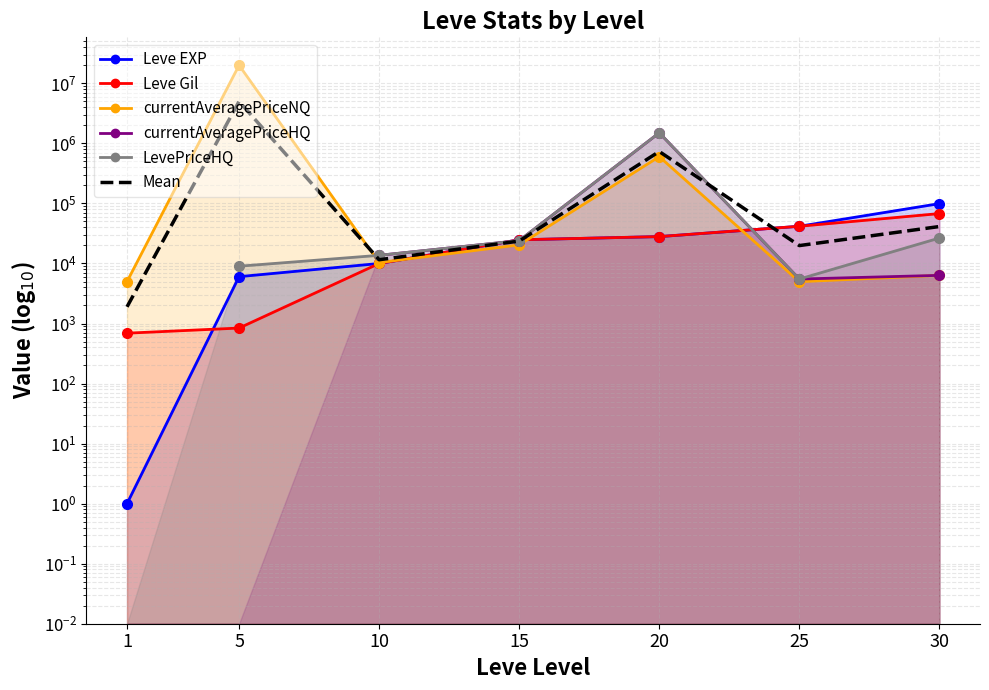

Reading left to right, list all the values displayed in this chart.

1=1896.0	5=5003967.5	10=11532.4	15=23598.4	20=731812.0	25=19845.2	30=41225.2